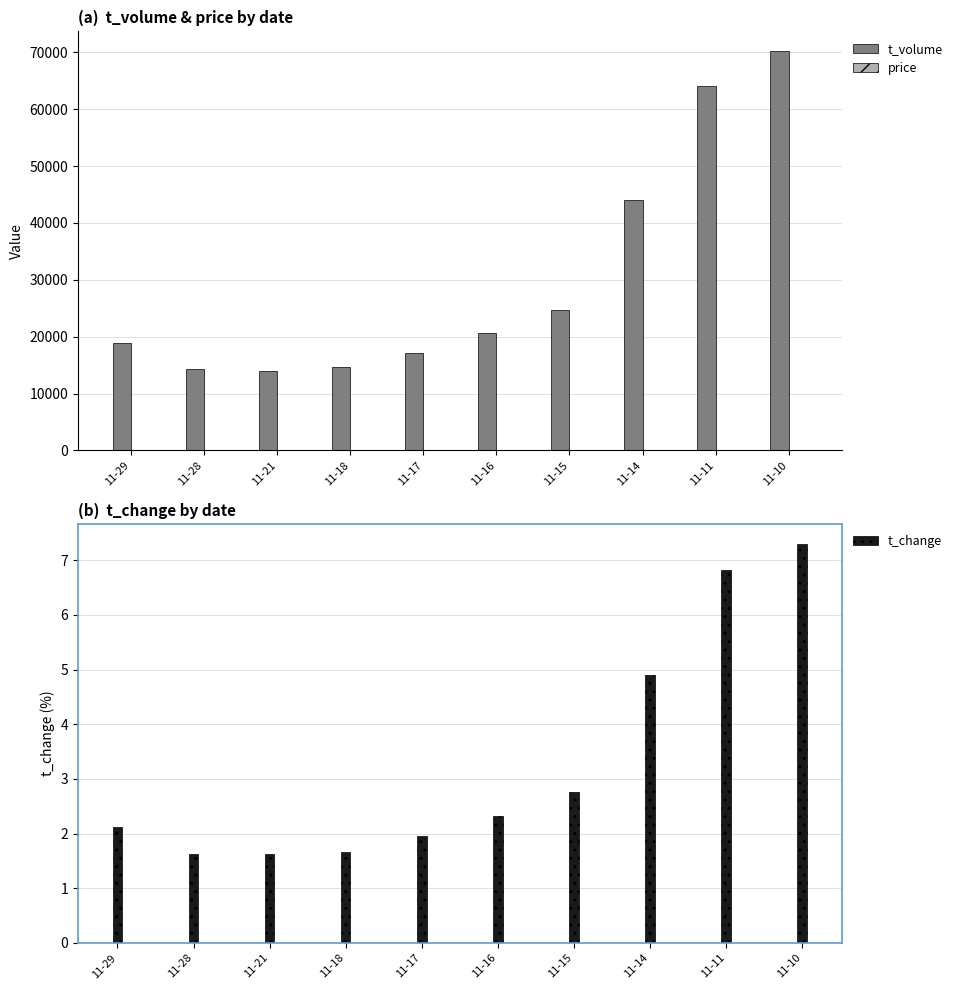

At which category does the chart reach its minimum across all series?

11-28